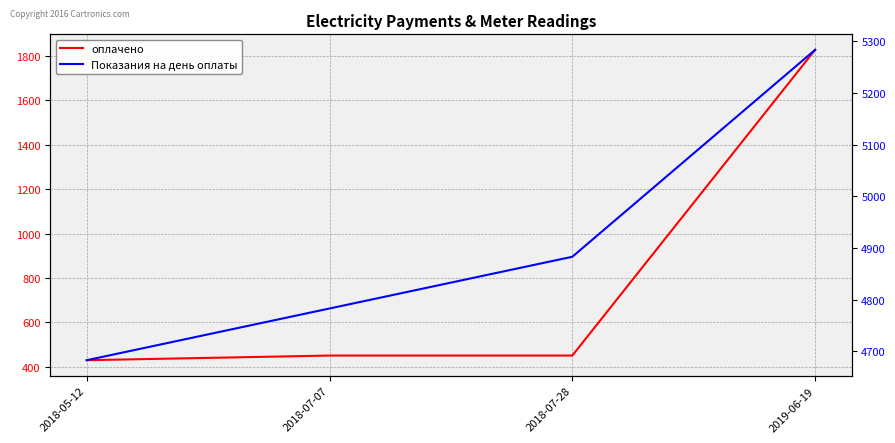

Does the chart have visible grid lines?

Yes